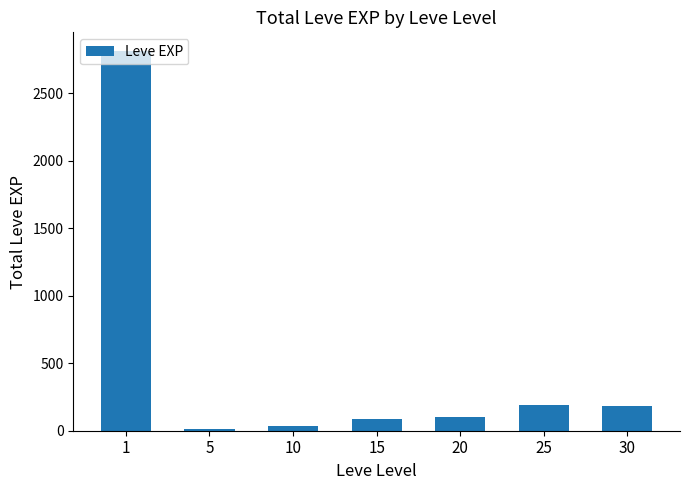

What is the ratio of the value at 15 to the value at 5?

6.1